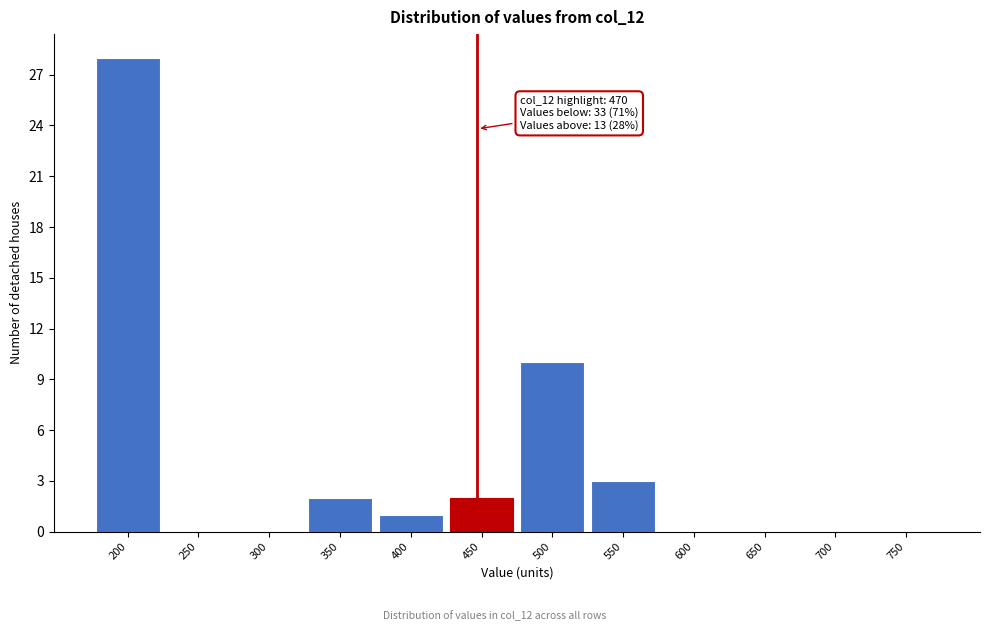

Reading left to right, extract all data points from this chart.

200=28	250=0	300=0	350=2	400=1	450=2	500=10	550=3	600=0	650=0	700=0	750=0